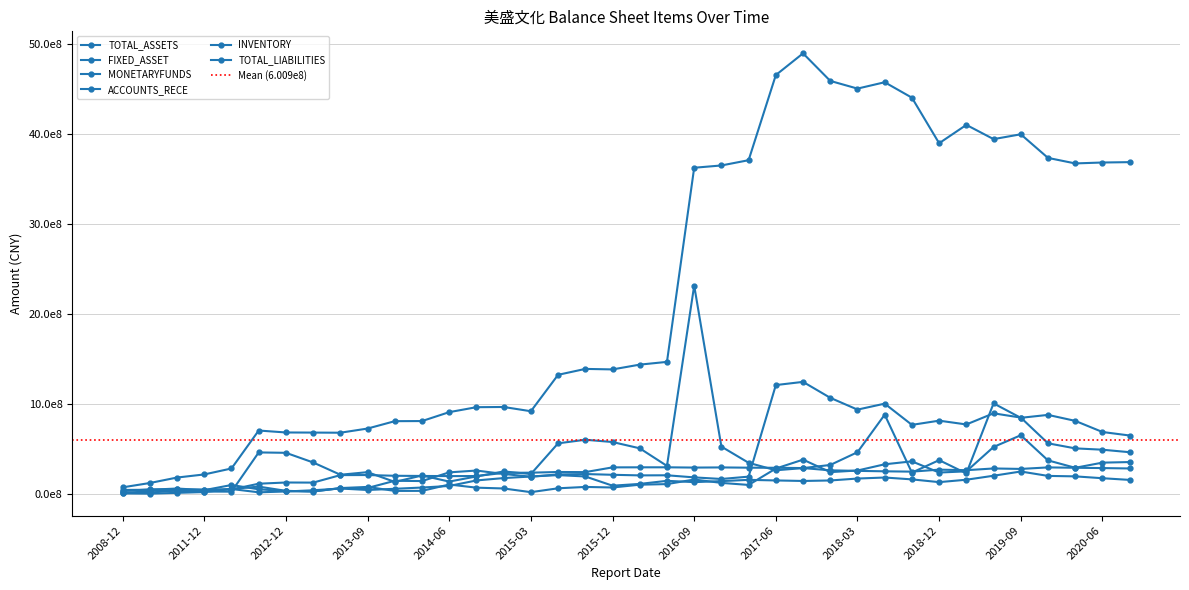

What position from the left is 2014-03-31?

12